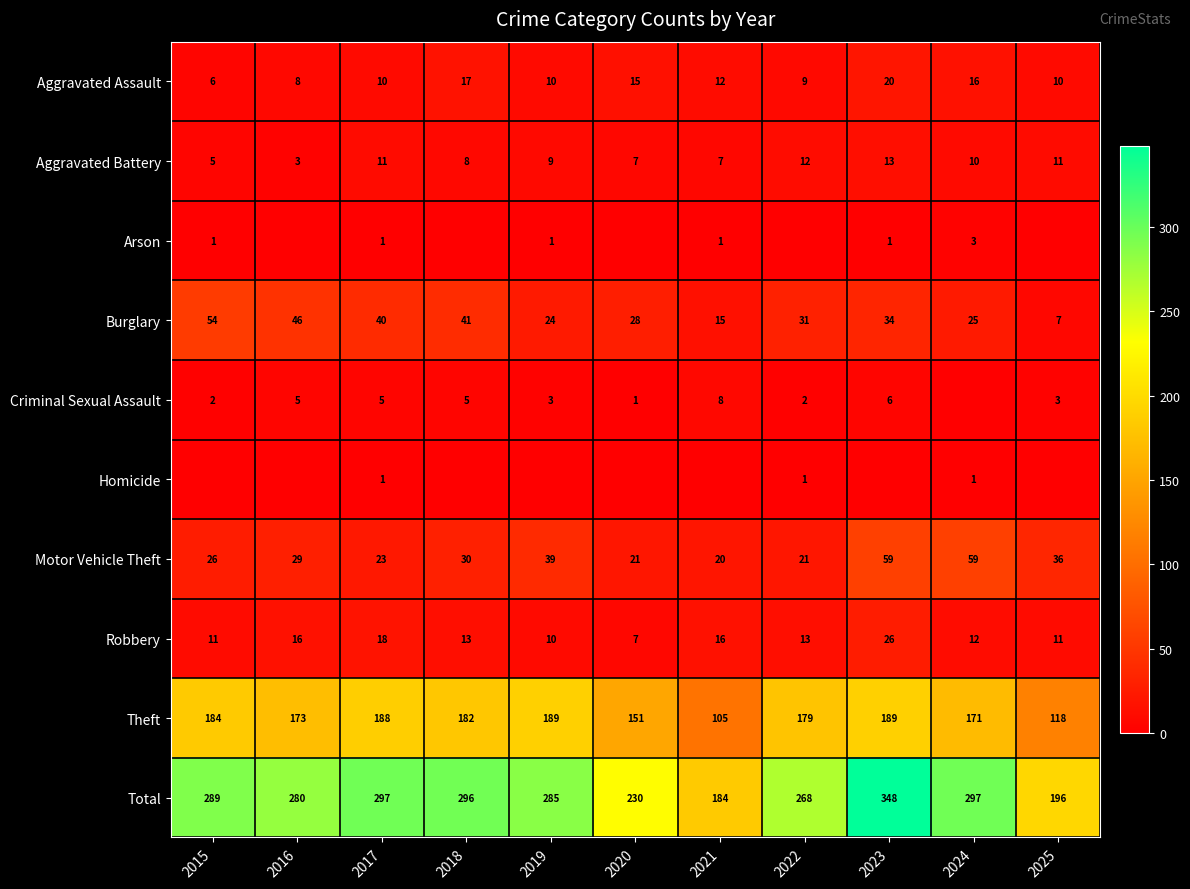

Which has a higher value, 2021 or 2017?

2021